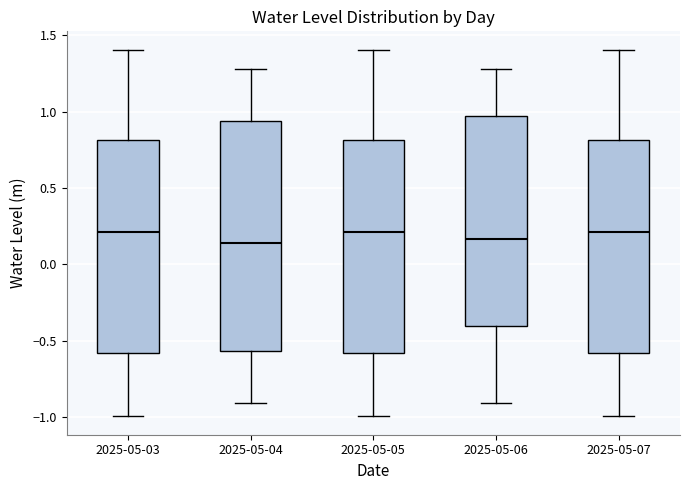

Comparing the boxes themselves (not the whiskers), which one is the tallest?

2025-05-04